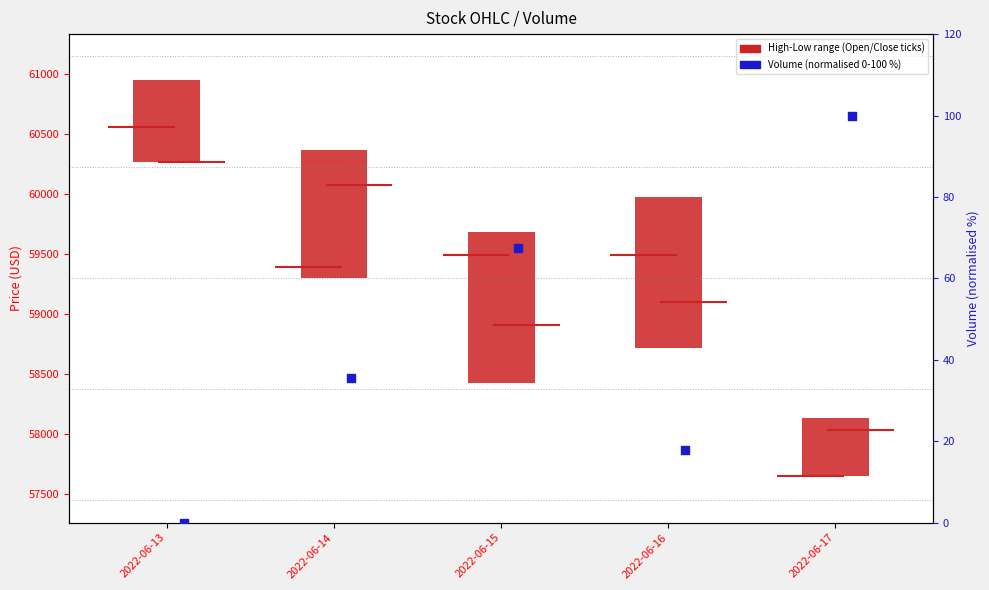

Is the value of Volume (normalised 0-100) at 2022-06-16 greater than the value of High-Low range at 2022-06-17?

No